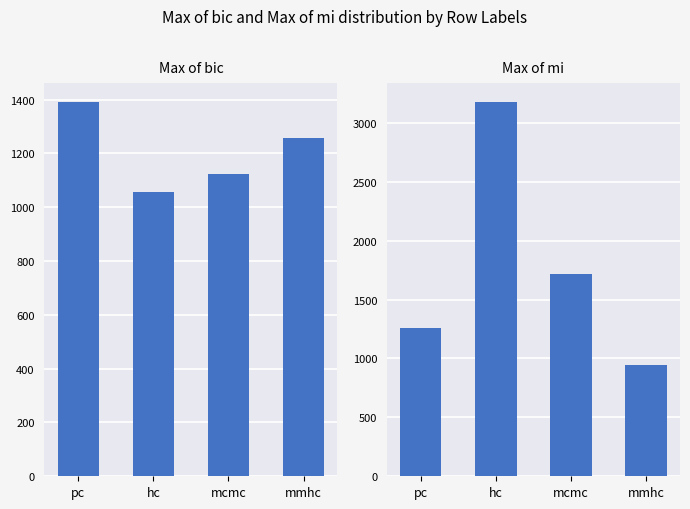

How many series are shown in this chart?

2